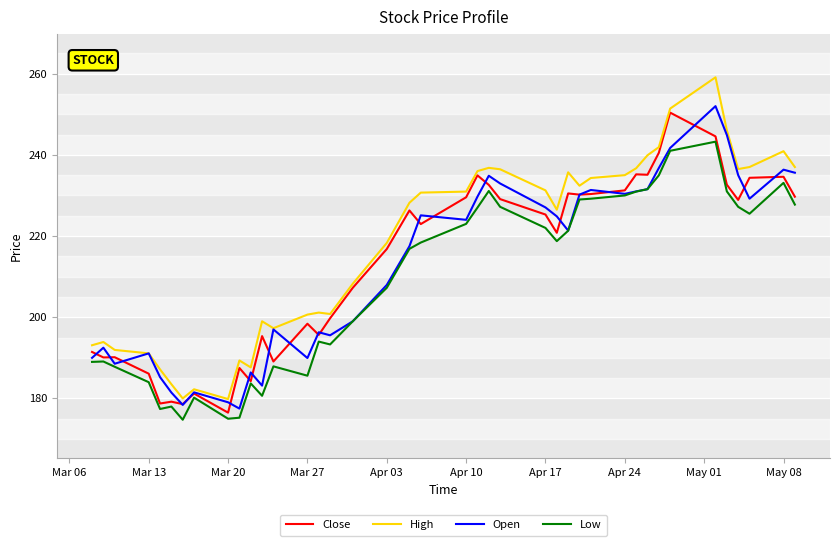

Which series has the largest range (max minus min)?

High